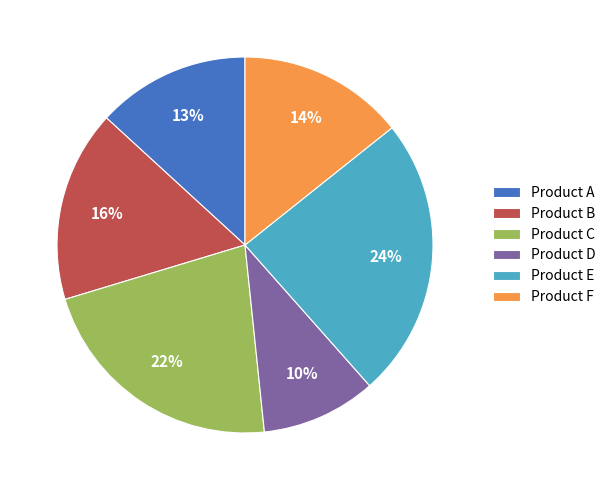

Combined, do Product B and Product F account for over 50%?

No